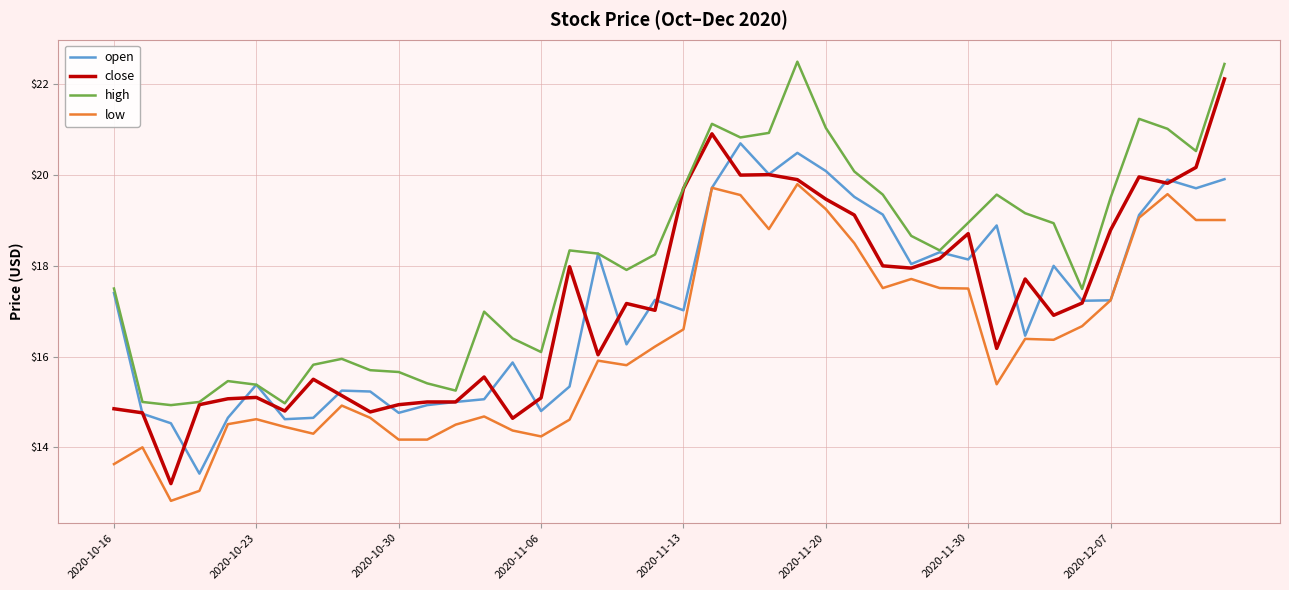

What is the difference between the maximum and minimum values in the low series?

7.0